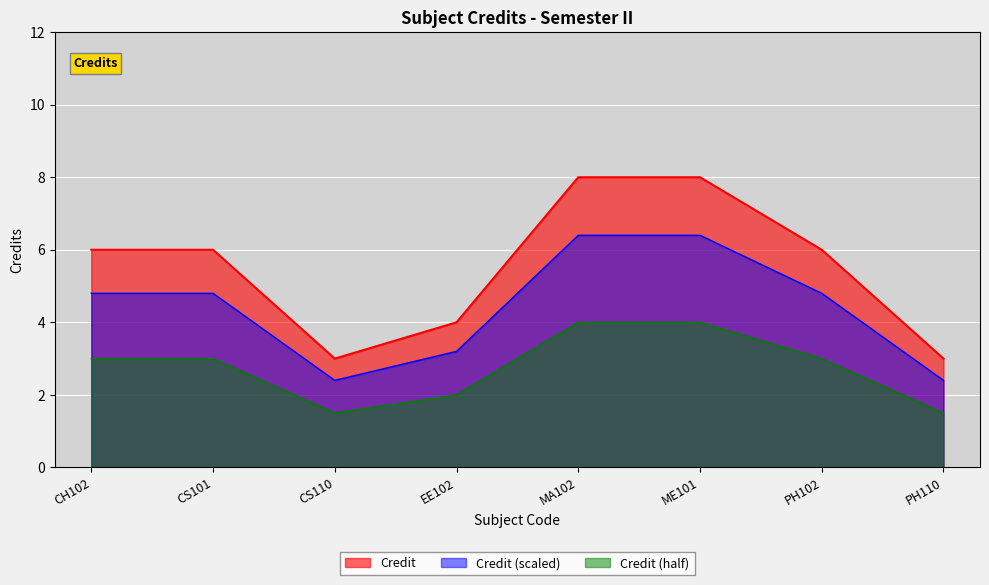

What is the smallest value displayed?

1.5